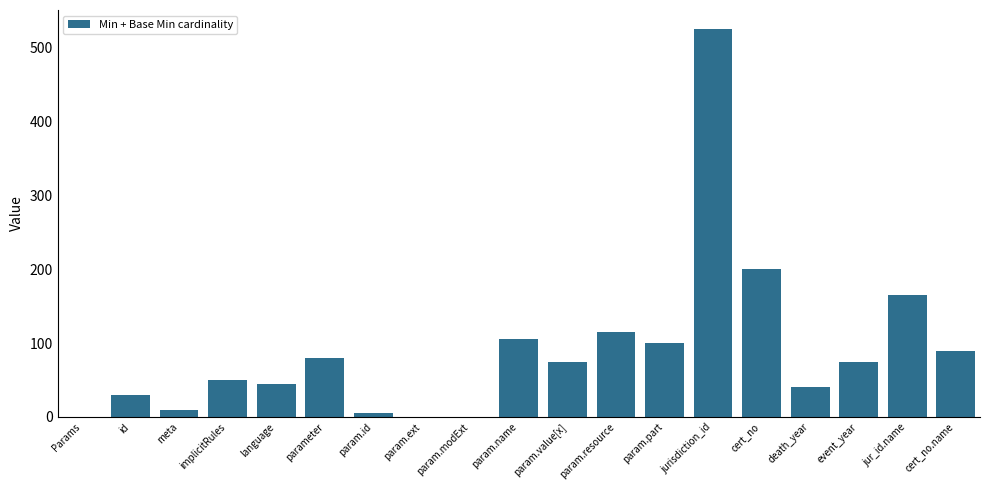

What is the maximum value shown in the chart?

525